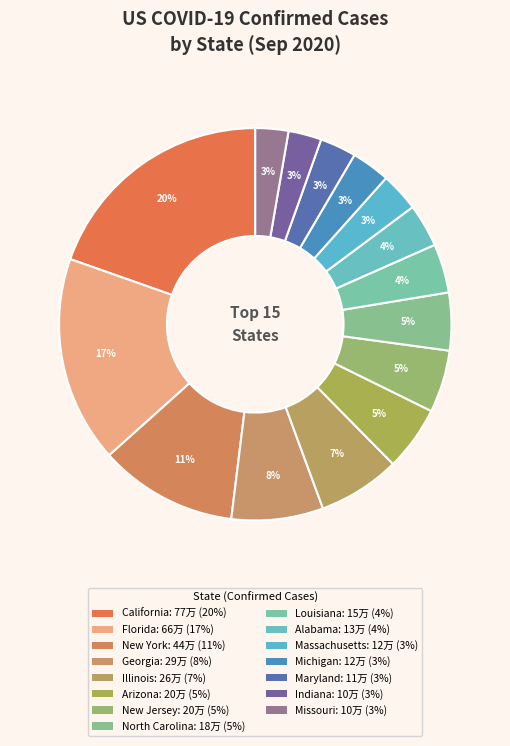

Rank the categories by value from highest to lowest.

California, Florida, New York, Georgia, Illinois, Arizona, New Jersey, North Carolina, Louisiana, Alabama, Massachusetts, Michigan, Maryland, Indiana, Missouri